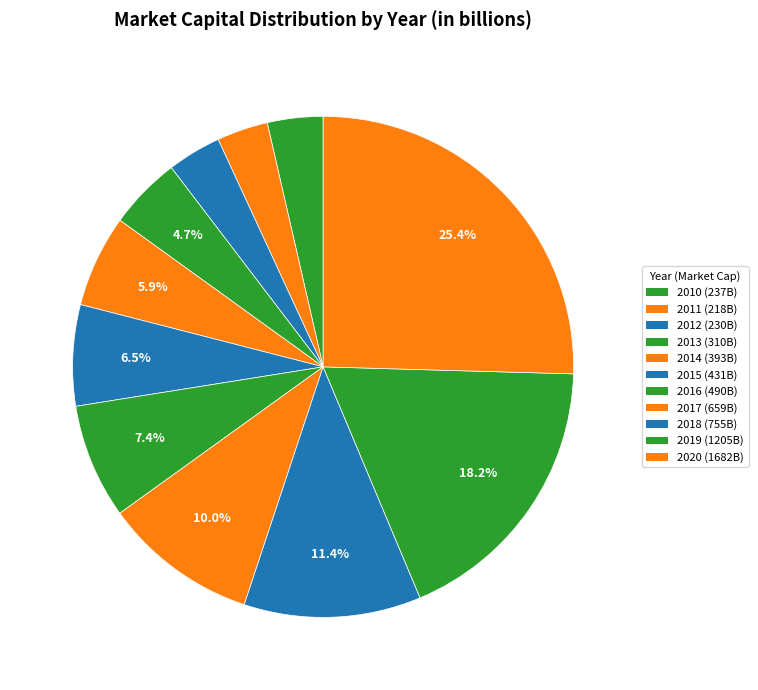

How much of the chart is everything except 2019?

81.8%